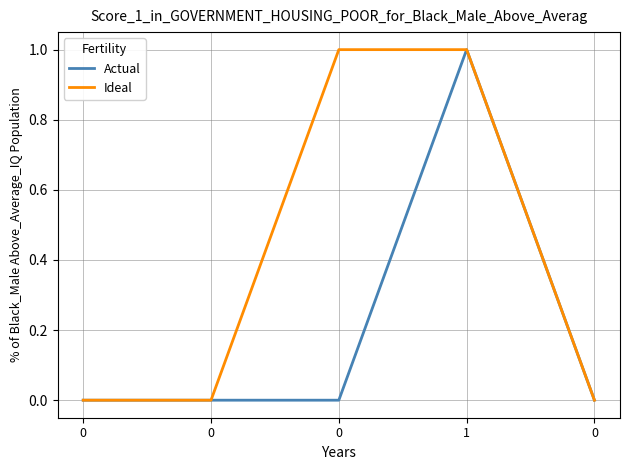

What are all the series names shown in the legend?

Actual, Ideal